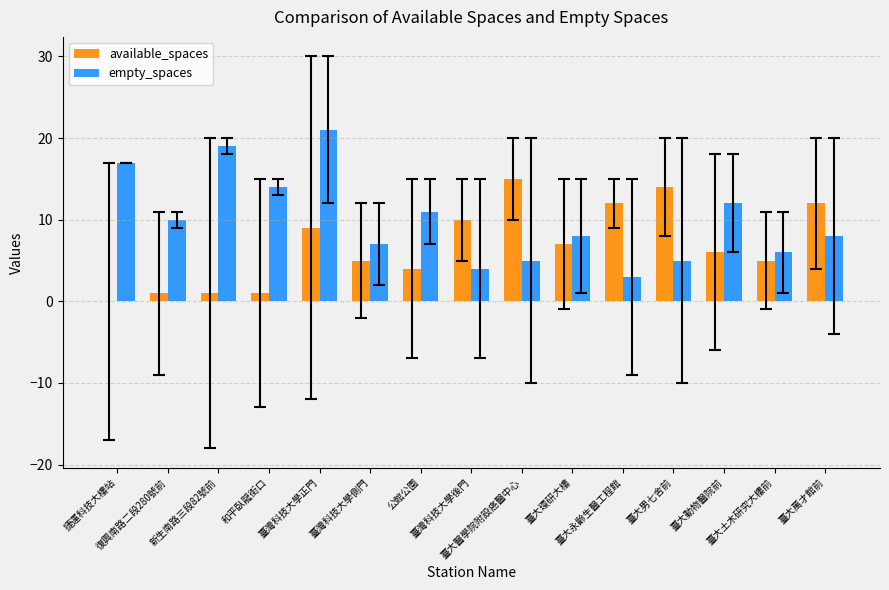

How many categories are shown in the chart?

15